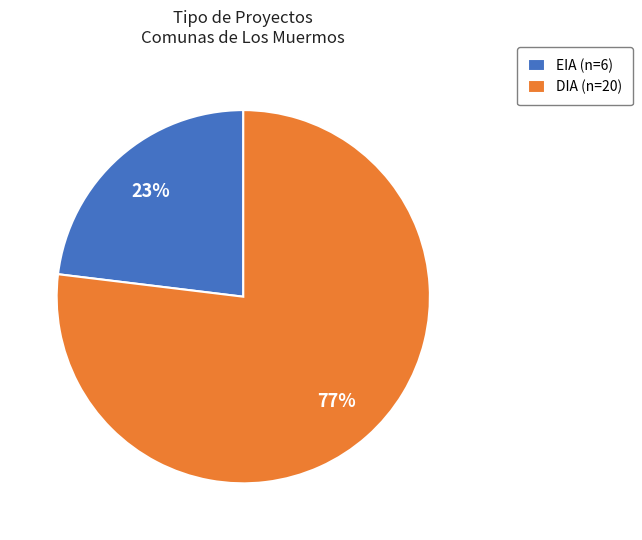

Approximately how many times larger is the value at EIA (n=6) compared to DIA (n=20)?

0.3